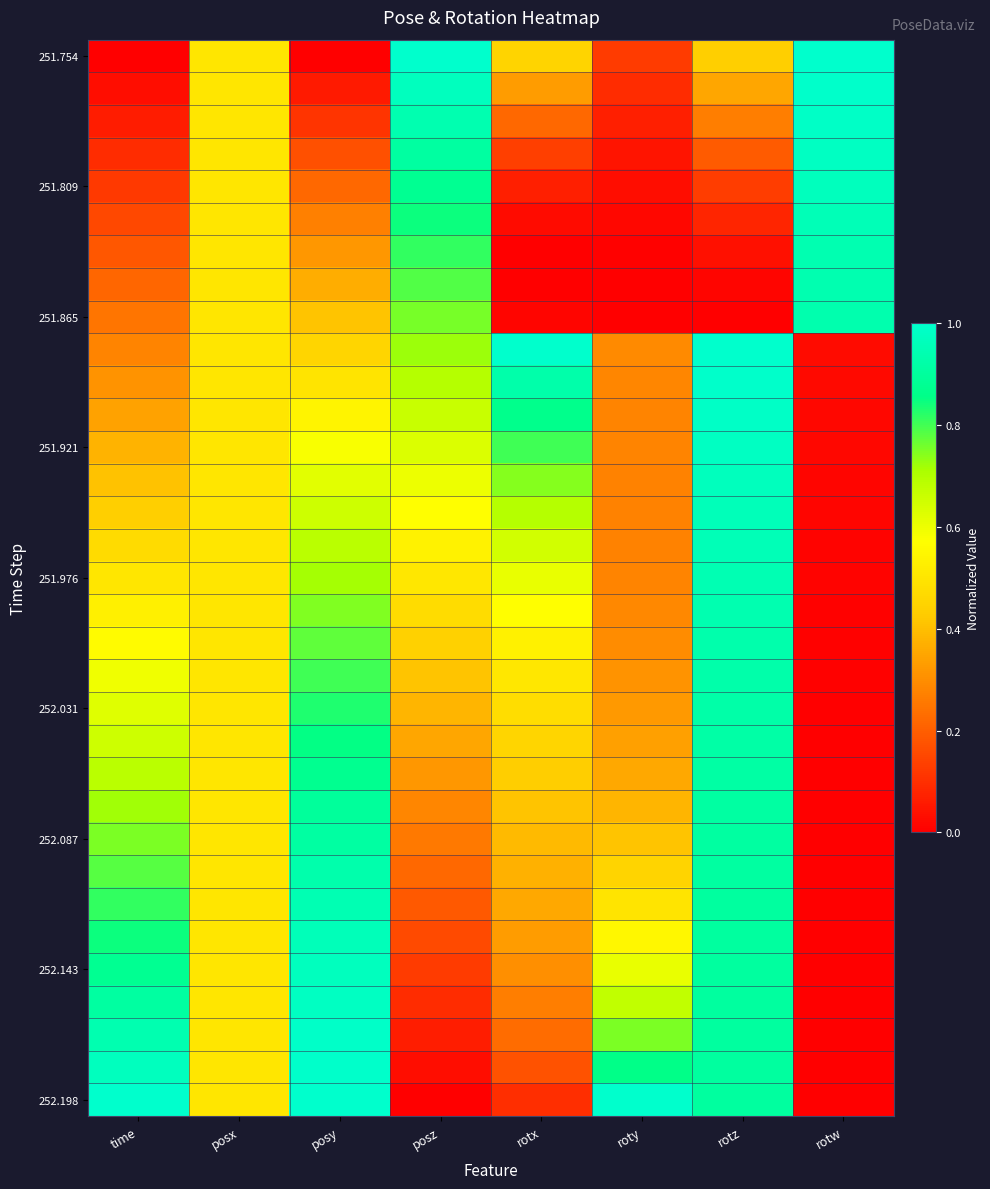

Count the number of categories in the chart.

8